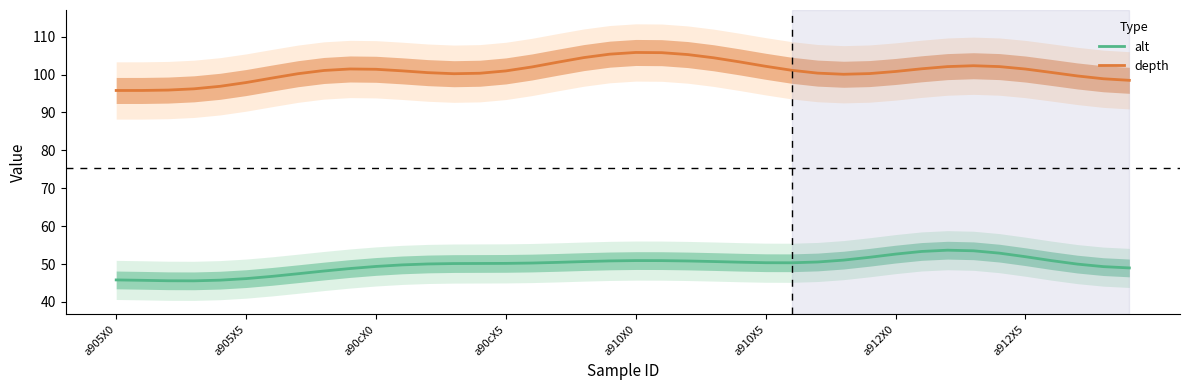

True or false: depth and alt intersect in this chart.

False